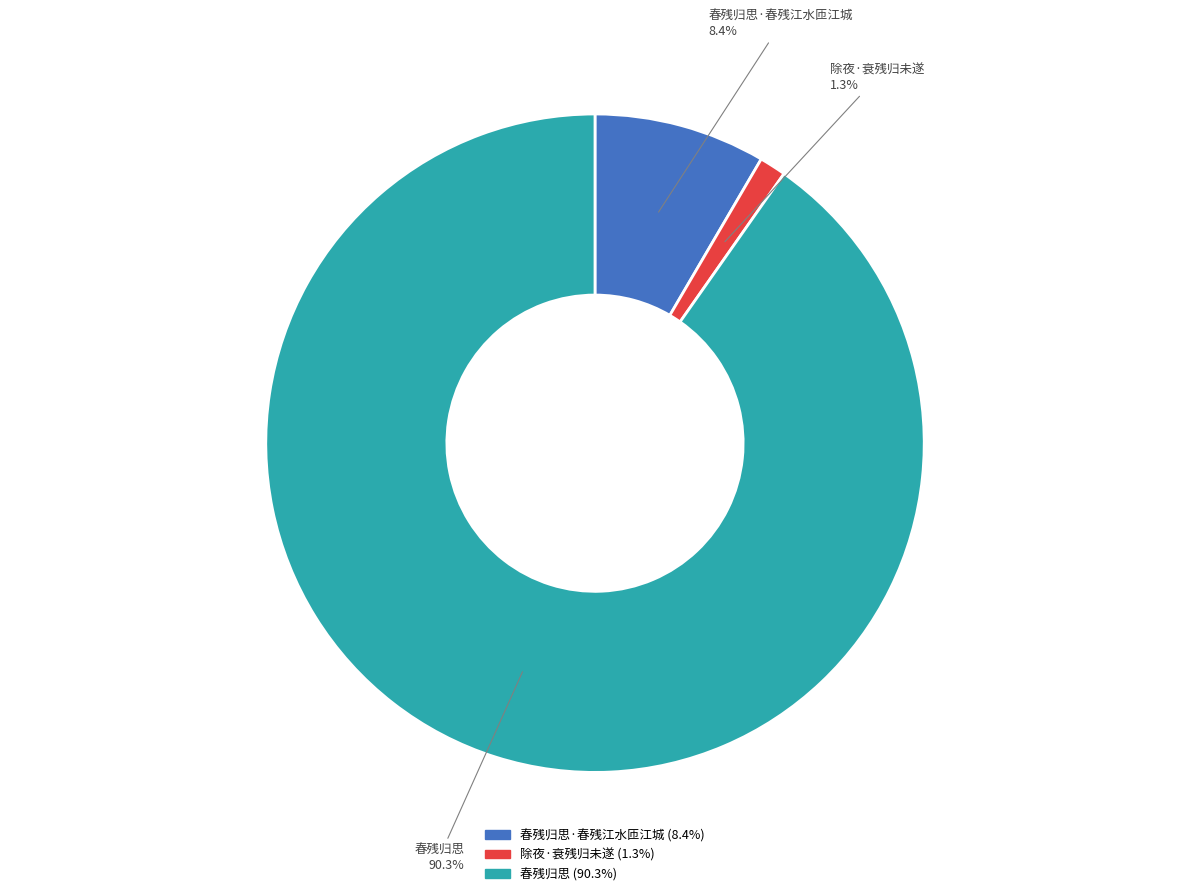

Does any single category account for the majority?

Yes